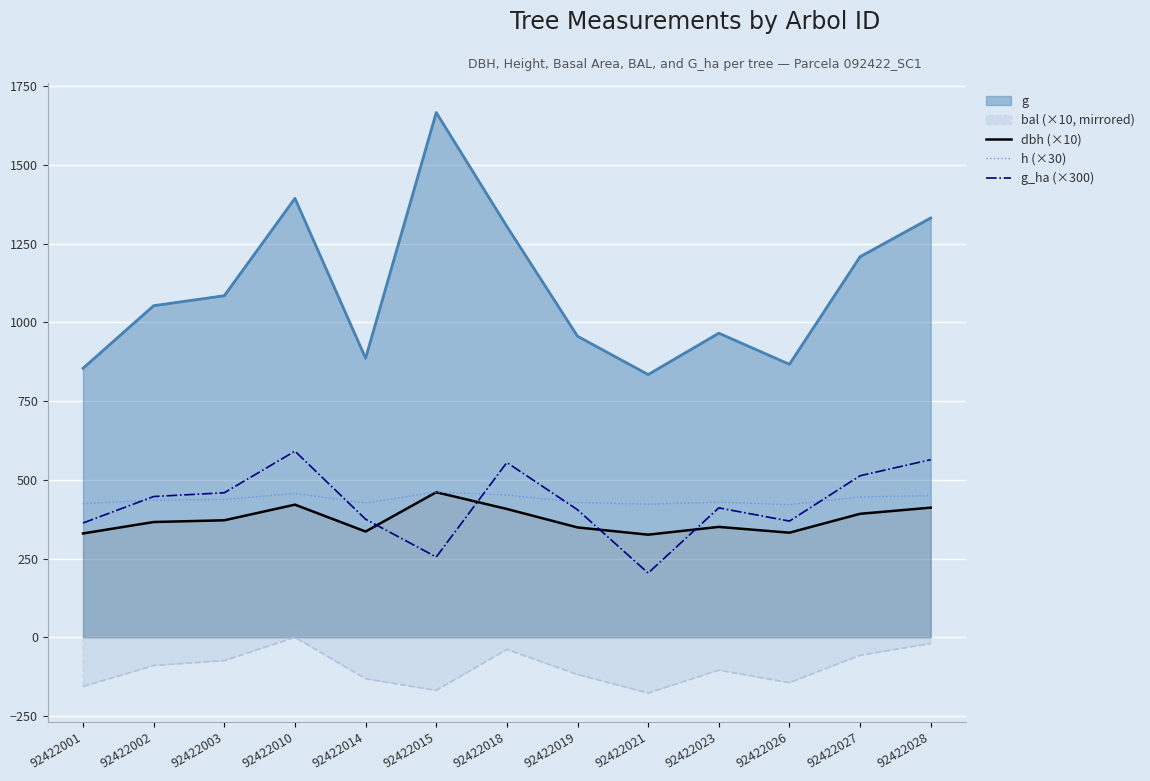

What is the approximate value of dbh (×10) at 92422015?

460.6